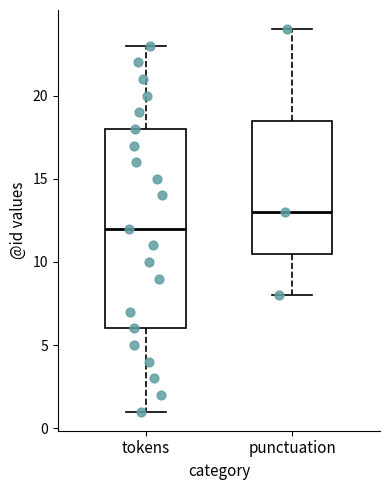

Reading left to right, transcribe this box plot: for each box, give where its median line is, the range the box spans, and where its two whiskers end, as read against the y-axis. The values are not printed on the chart, so give them approximately, as read against the axis.

tokens: median 12.0, box 6.0 to 18.0, whiskers 1.0 to 23.0
punctuation: median 13.0, box 10.5 to 18.5, whiskers 8.0 to 24.0